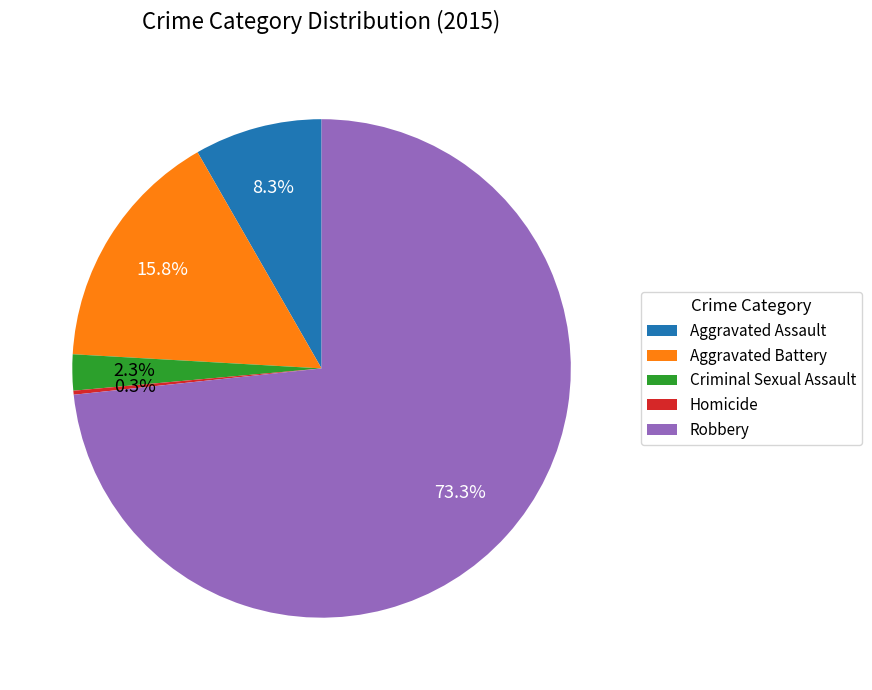

Combined, what portion of the pie is Aggravated Battery and Criminal Sexual Assault?

18.1%